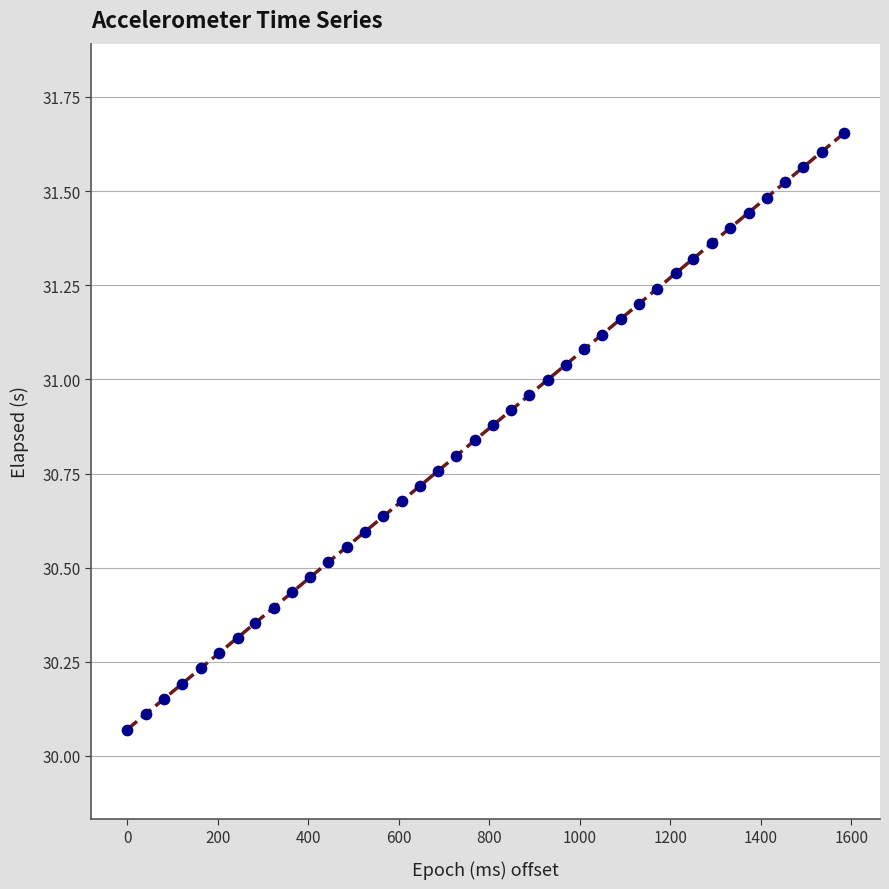

What is the range of Y values (max minus min)?

1.6